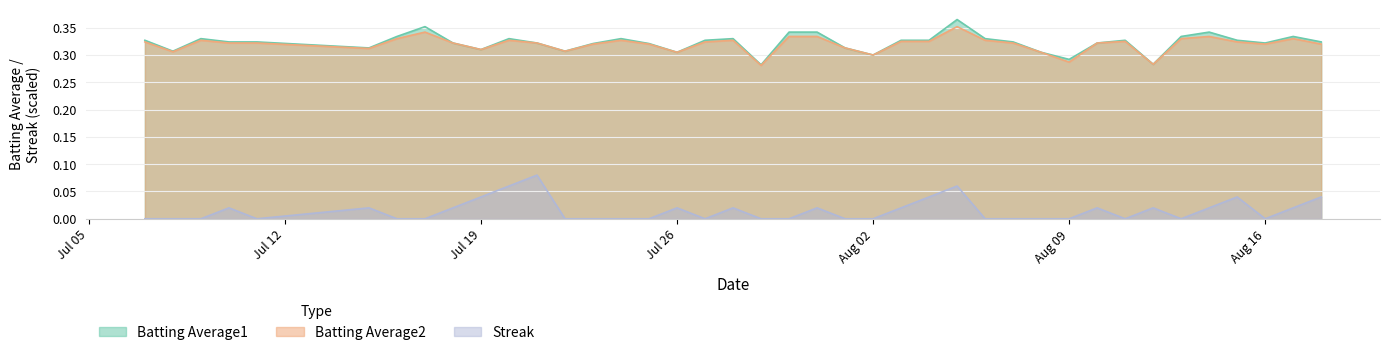

What is the label of the 13th point from the right?

2010-08-06